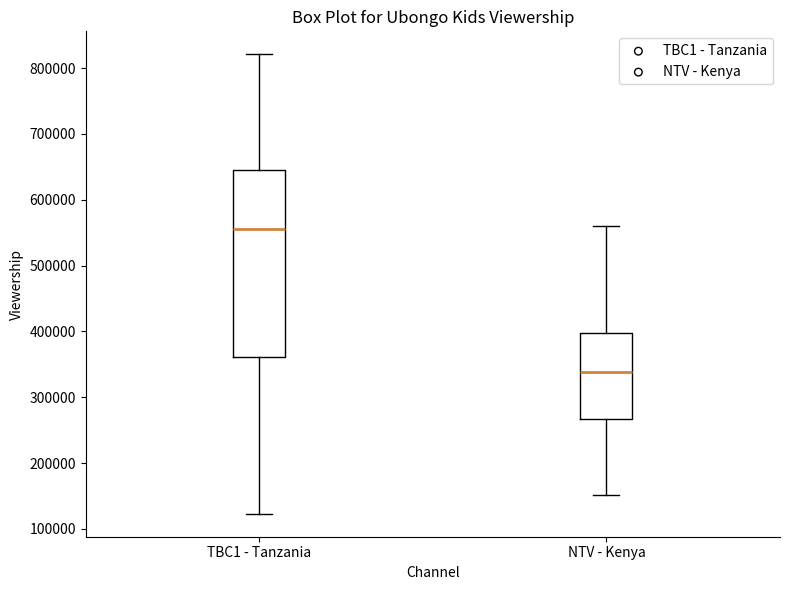

Where is the upper edge of the box for TBC1 - Tanzania on the y-axis? The values are not printed on the chart, so give them approximately, as read against the axis.

650000